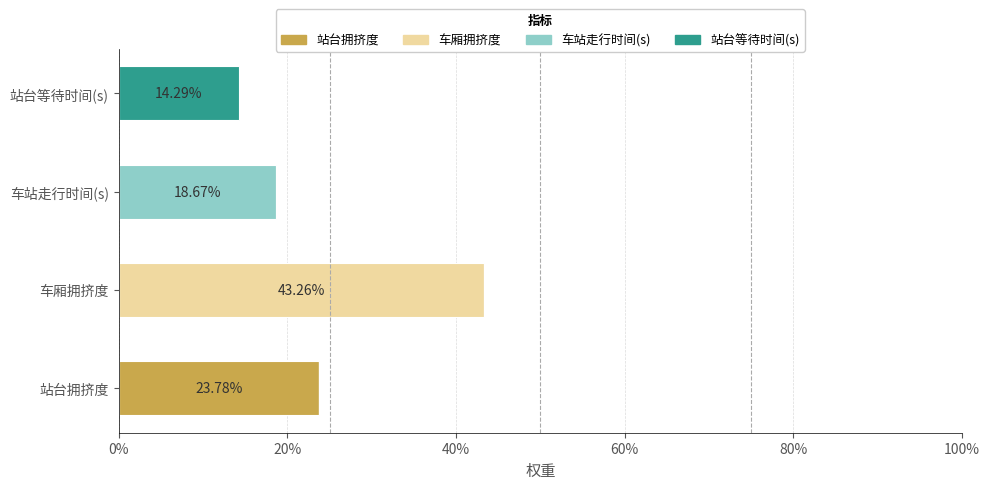

Rank the series by their maximum value, from lowest to highest.

站台等待时间(s), 车站走行时间(s), 站台拥挤度, 车厢拥挤度